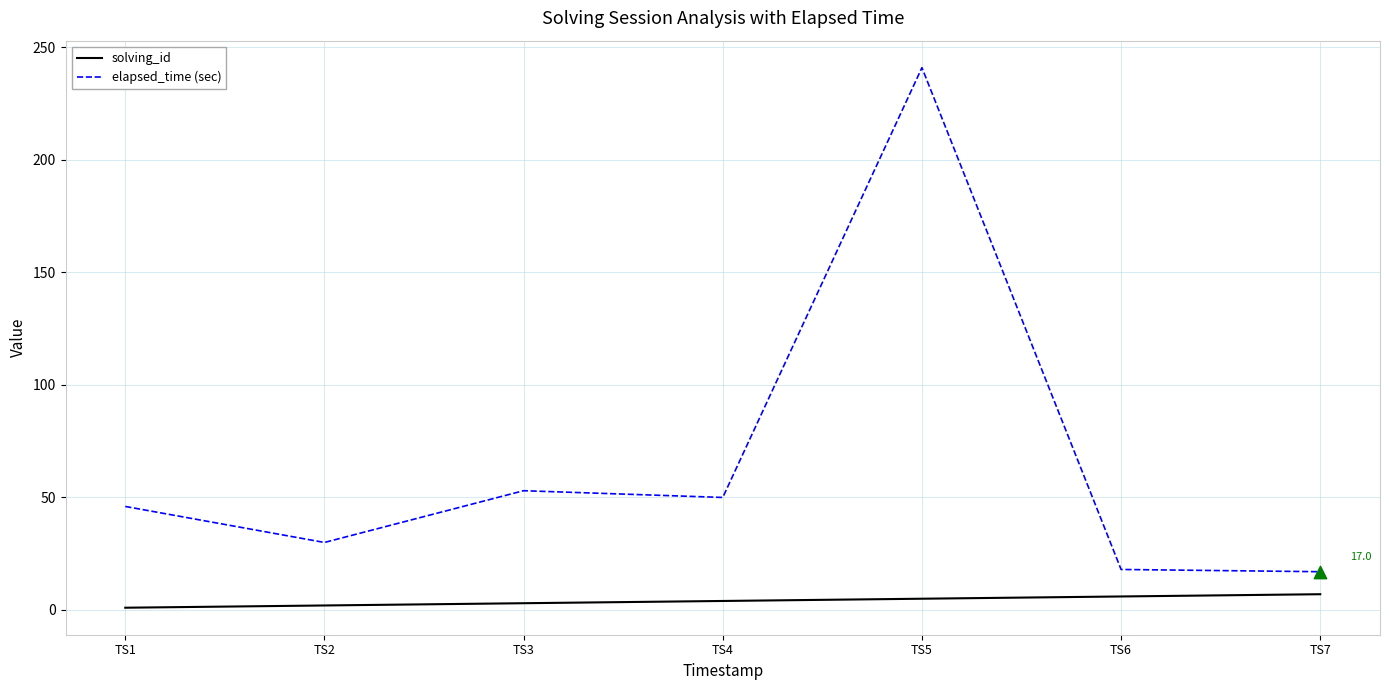

At which category is the sum across all series the highest?

TS5